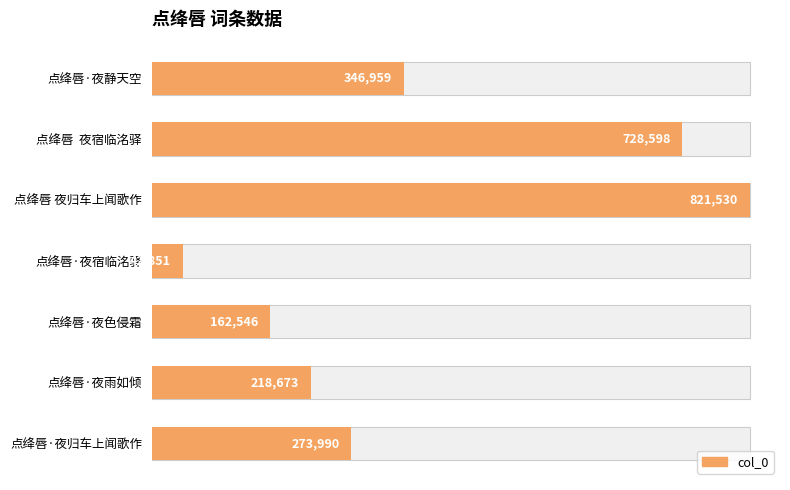

What is the difference between the maximum and second lowest values?

658984